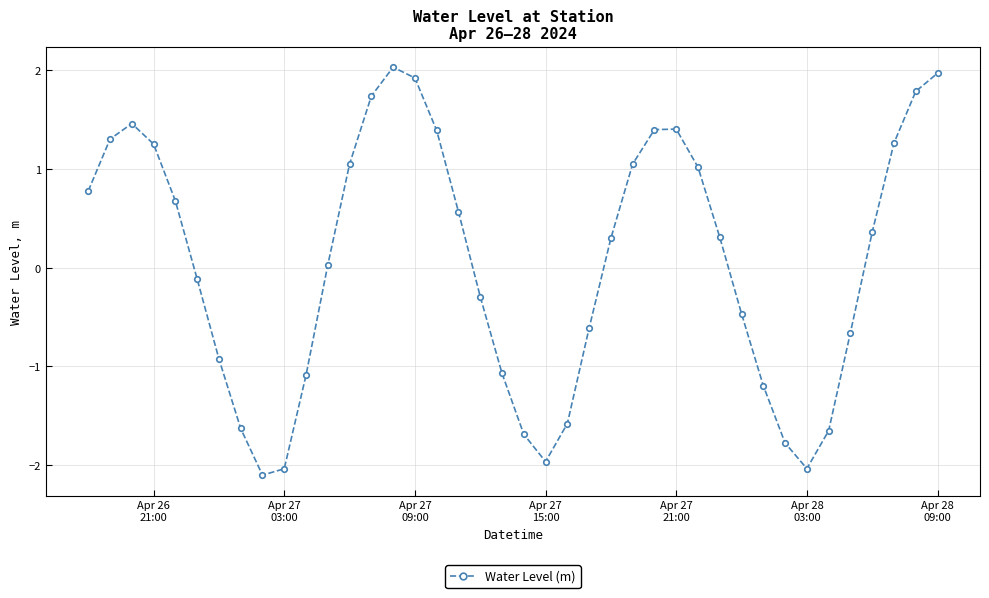

Does the chart have visible grid lines?

Yes